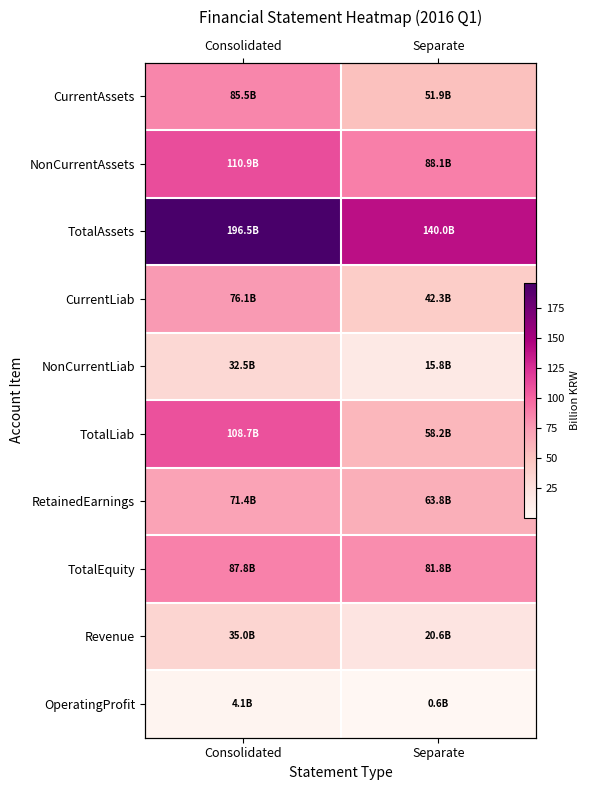

What is the spread (max minus min) of values at Separate?

139.4